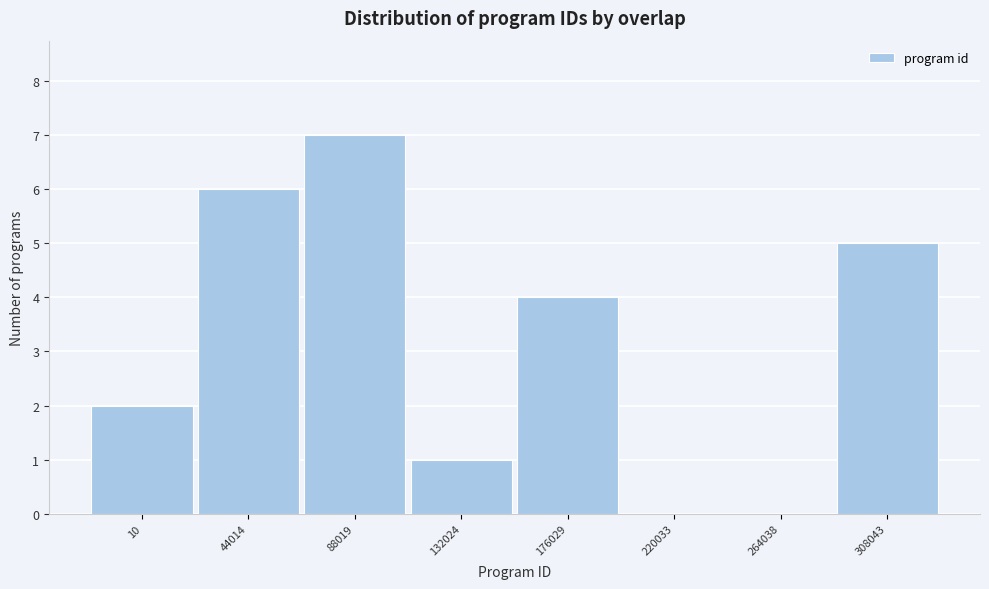

Reading right to left, transcribe all the data shown in this chart.

308043=5	264038=0	220033=0	176029=4	132024=1	88019=7	44014=6	10=2